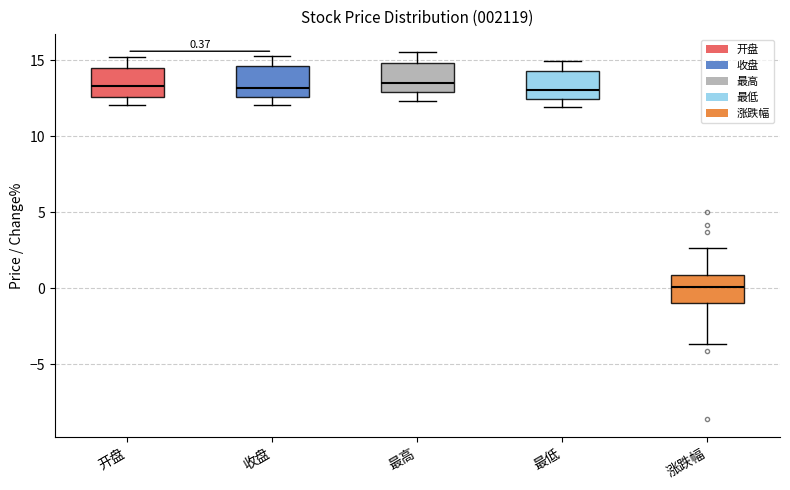

Which box has the lowest median line?

涨跌幅